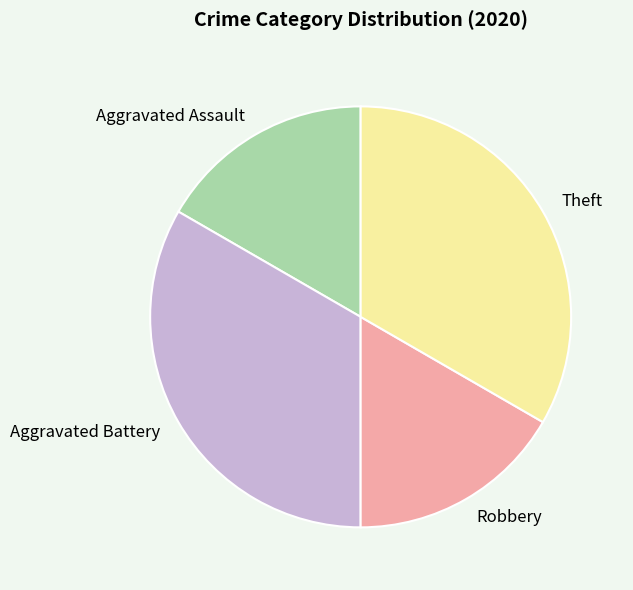

True or false: Theft accounts for 33% of the total.

True